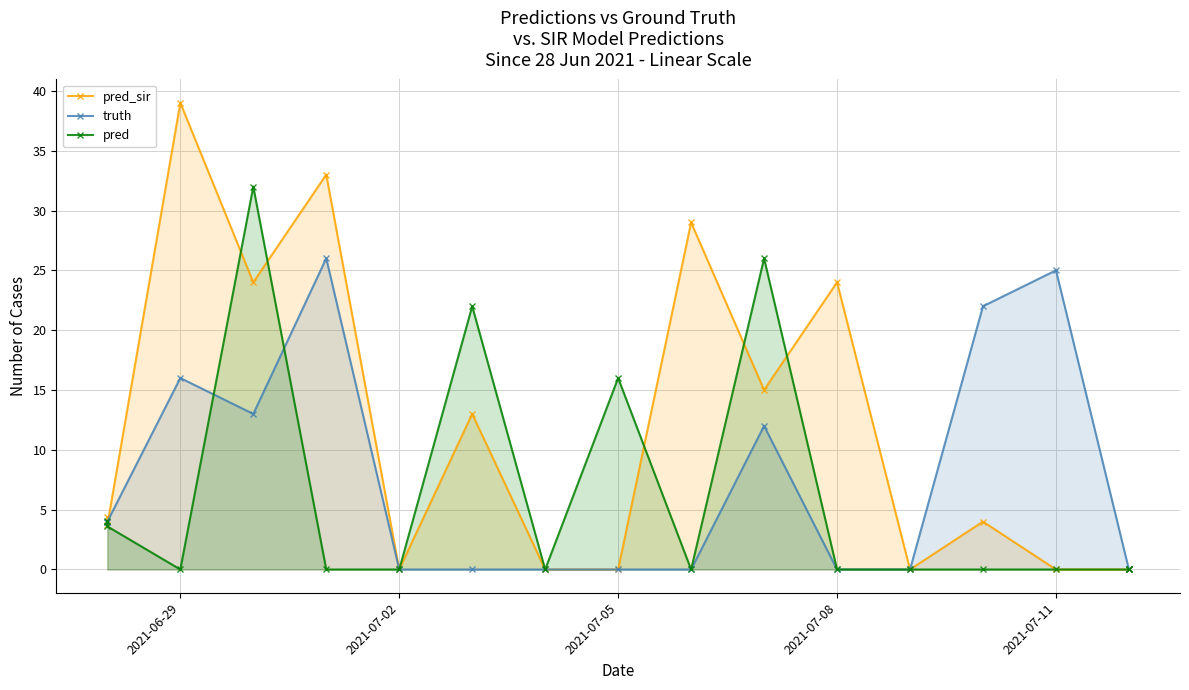

The truth series shows 18.1 at 6. True or false?

False